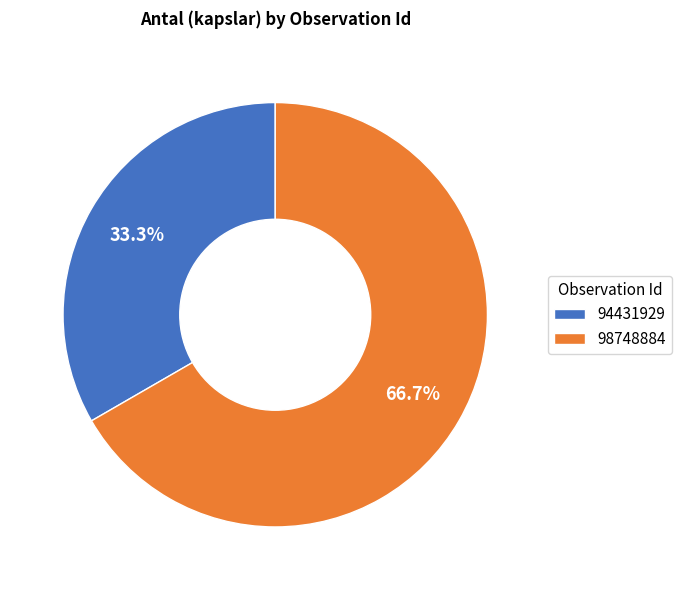

To the nearest percent, what is the difference between the largest and smallest slice percentages?

33%